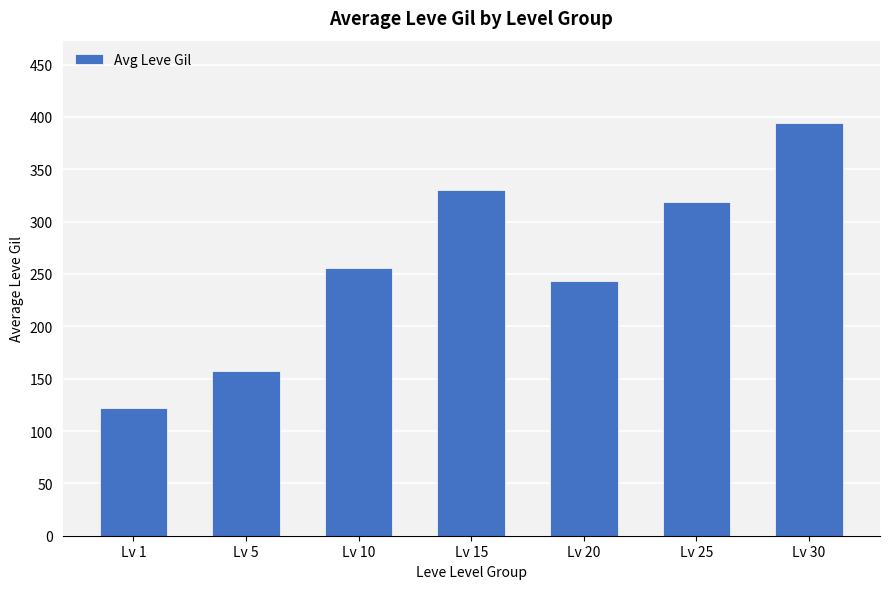

Rank the categories by value from lowest to highest.

Lv 1, Lv 5, Lv 20, Lv 10, Lv 25, Lv 15, Lv 30